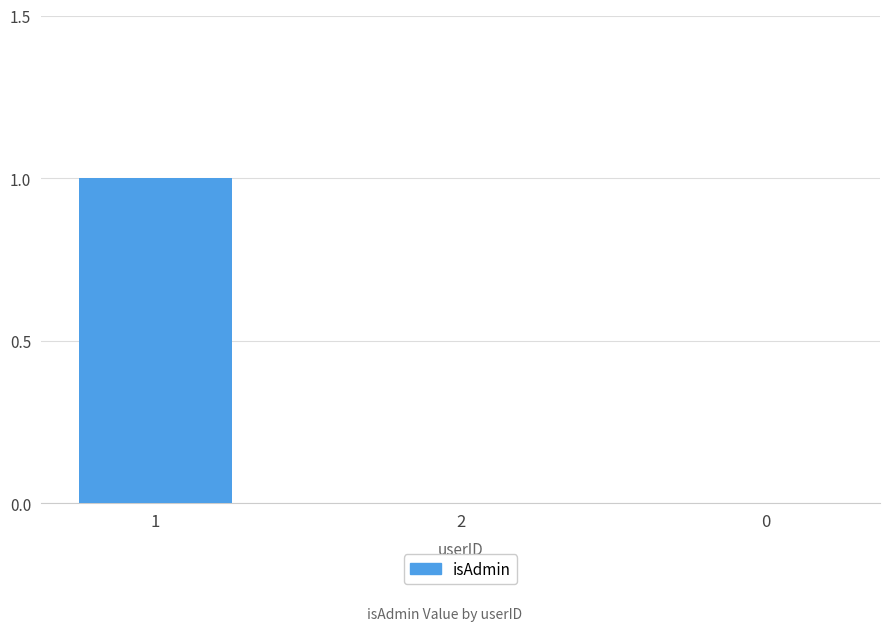

The value at 2 is 1. True or false?

False